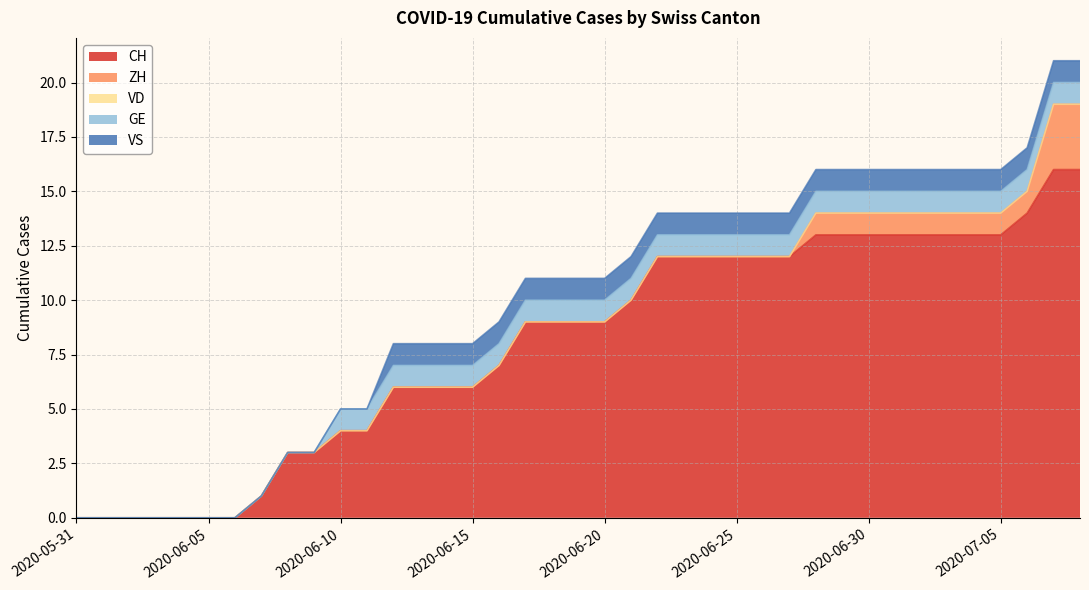

Which label corresponds to the largest value in the chart?

2020-07-07